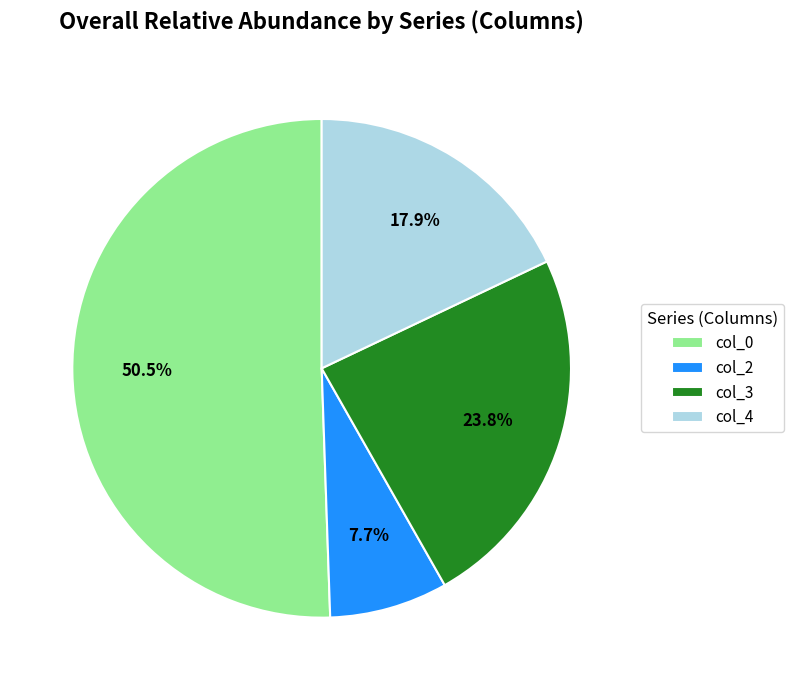

Count the number of slices in the pie.

4